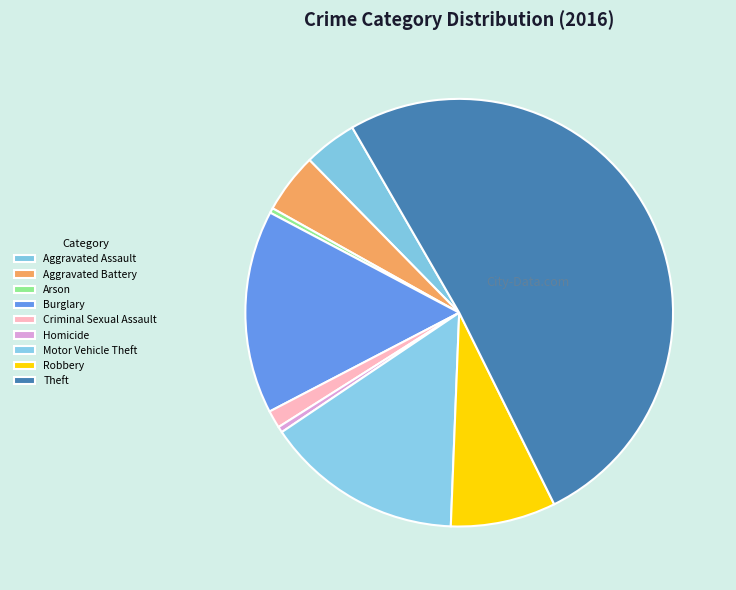

What is the largest slice in the pie chart?

Theft